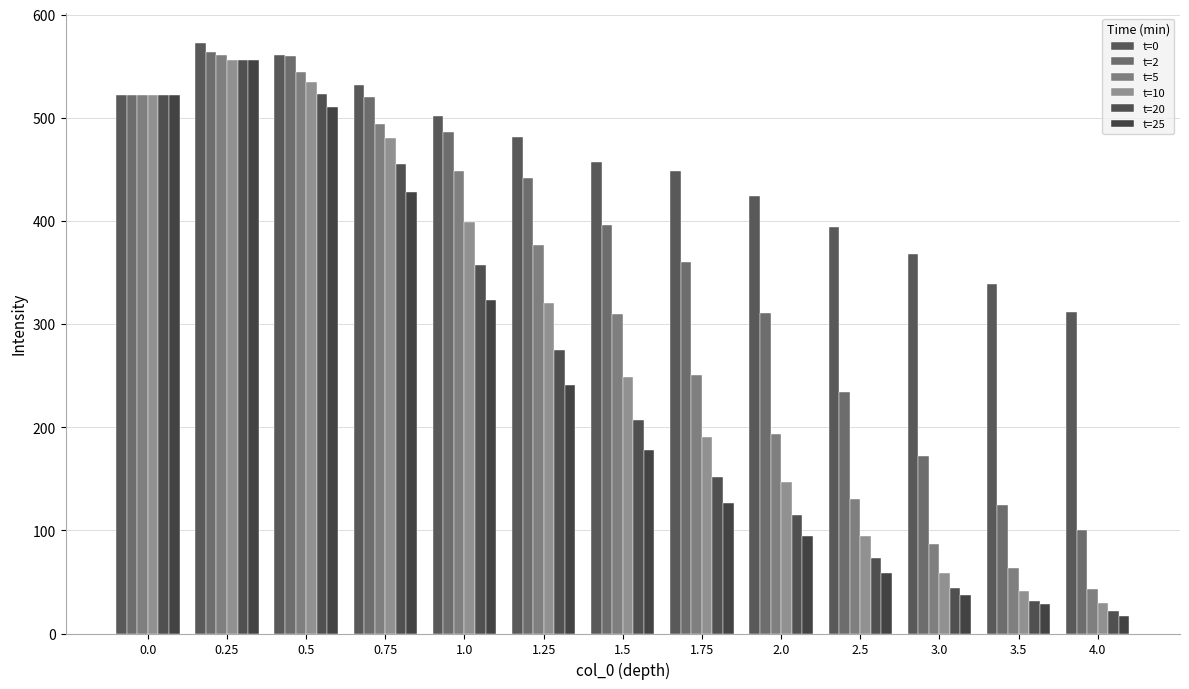

The t=20 series shows 170 at 0.75. True or false?

False